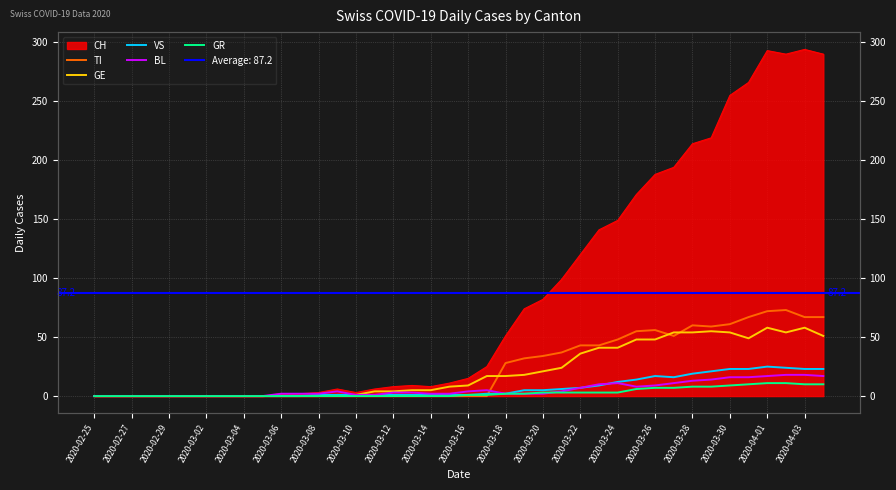

In VS, how many points are lower than both neighbors (excluding endpoints)?

1